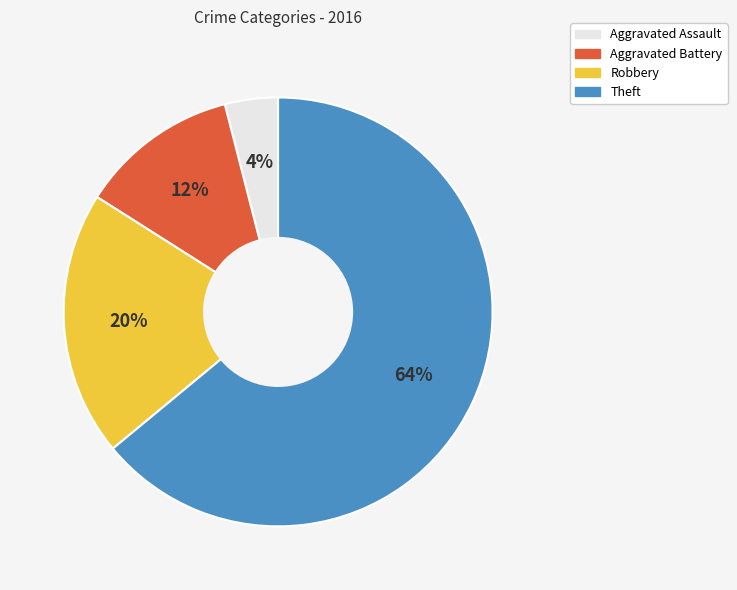

What is the ratio of the value at Aggravated Assault to the value at Robbery?

0.2